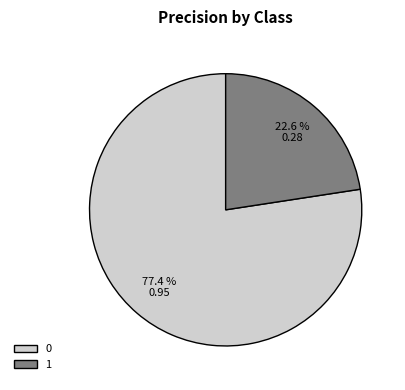

True or false: 0 accounts for 77% of the total.

True